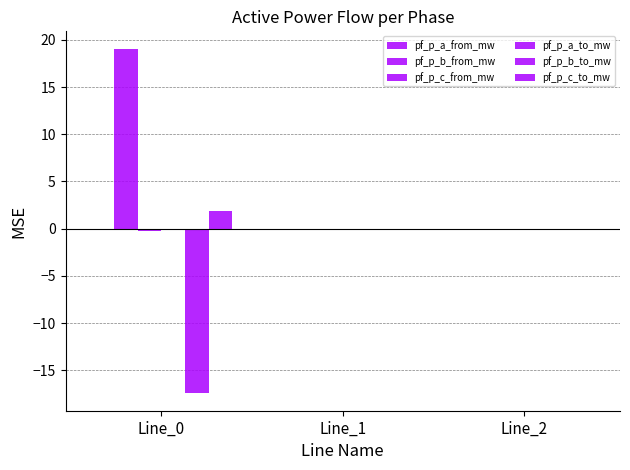

True or false: pf_p_c_to_mw has a value of 1.9 at Line_0.

True